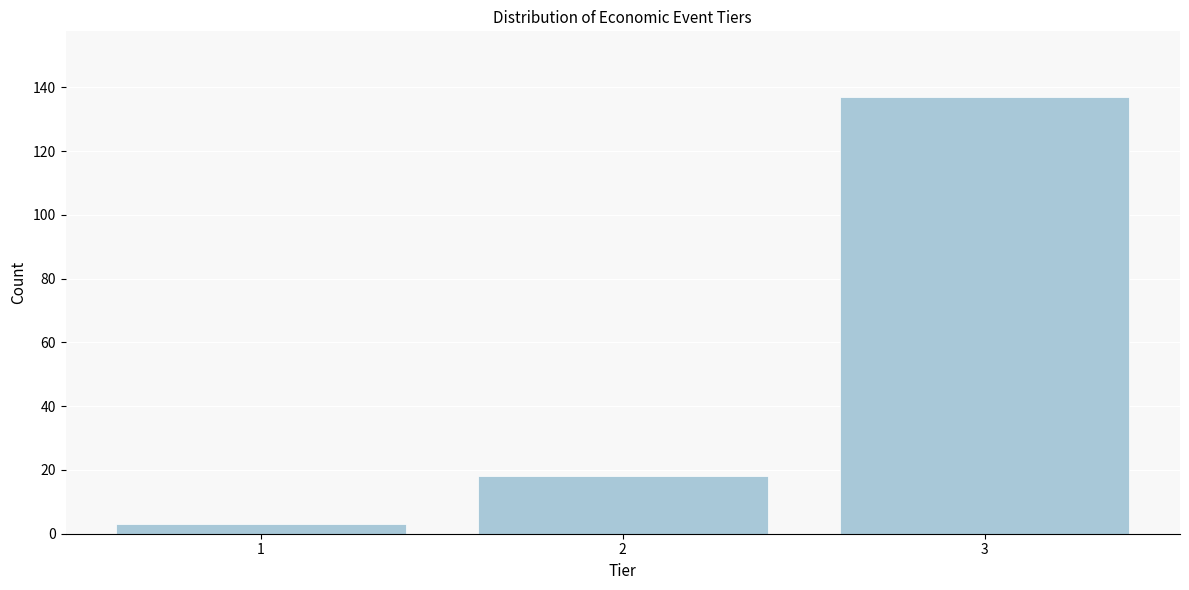

Reading right to left, list all the values displayed in this chart.

3=137	2=18	1=3